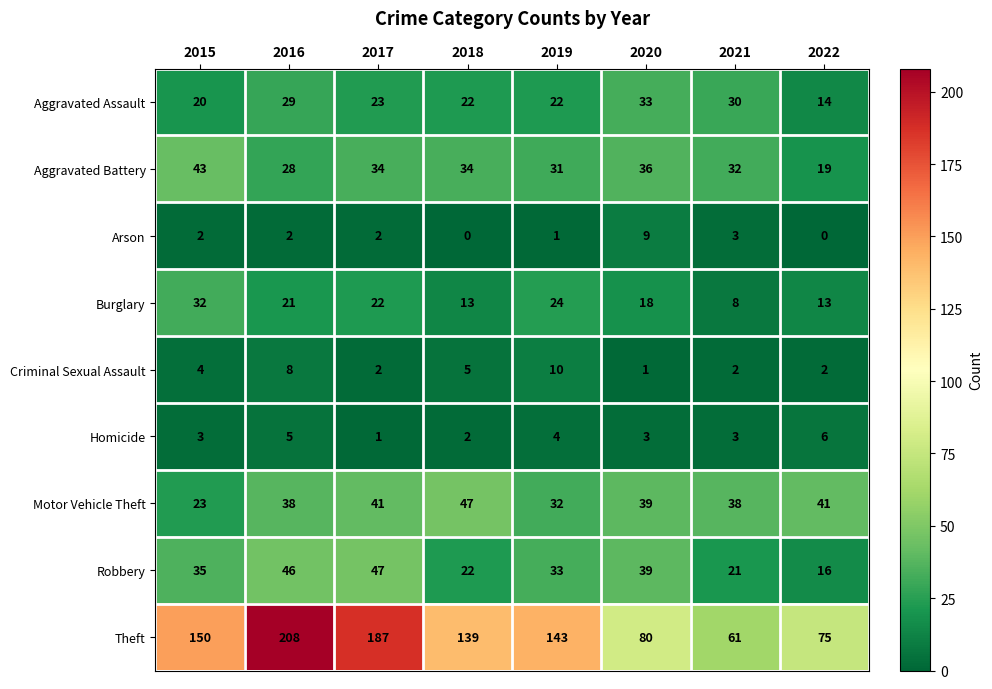

What is the lowest value of the Theft series?

61